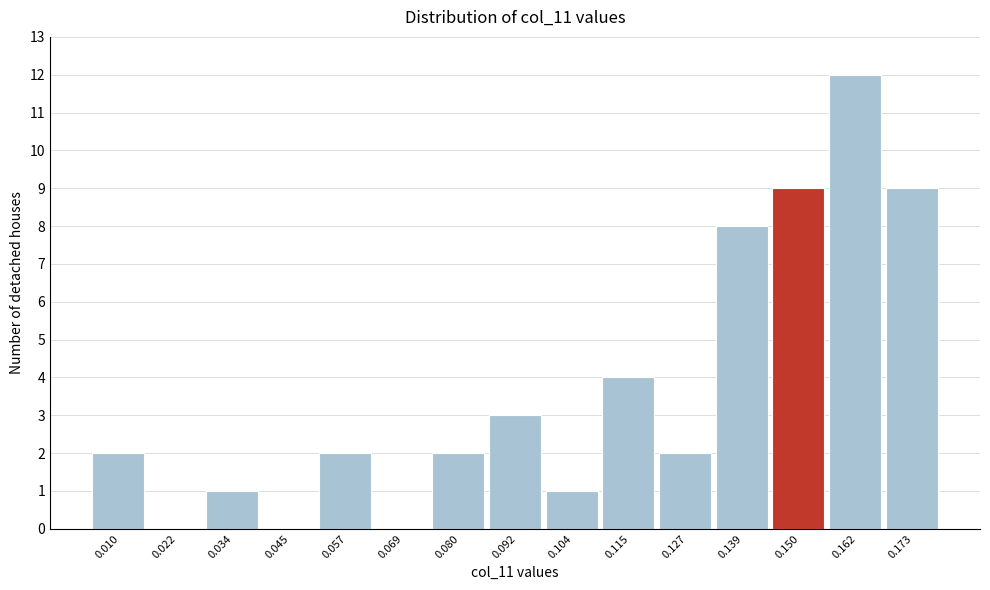

Reading left to right, transcribe all the data shown in this chart.

0.010=2	0.022=0	0.034=1	0.045=0	0.057=2	0.069=0	0.080=2	0.092=3	0.104=1	0.115=4	0.127=2	0.139=8	0.150=9	0.162=12	0.173=9